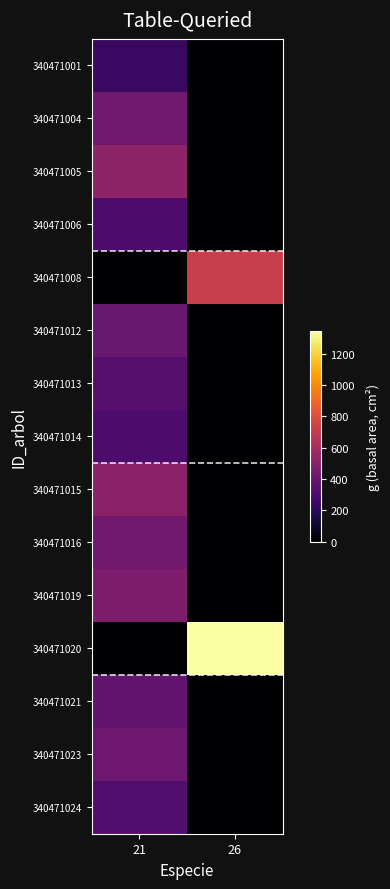

At which category is the sum across all series the highest?

21